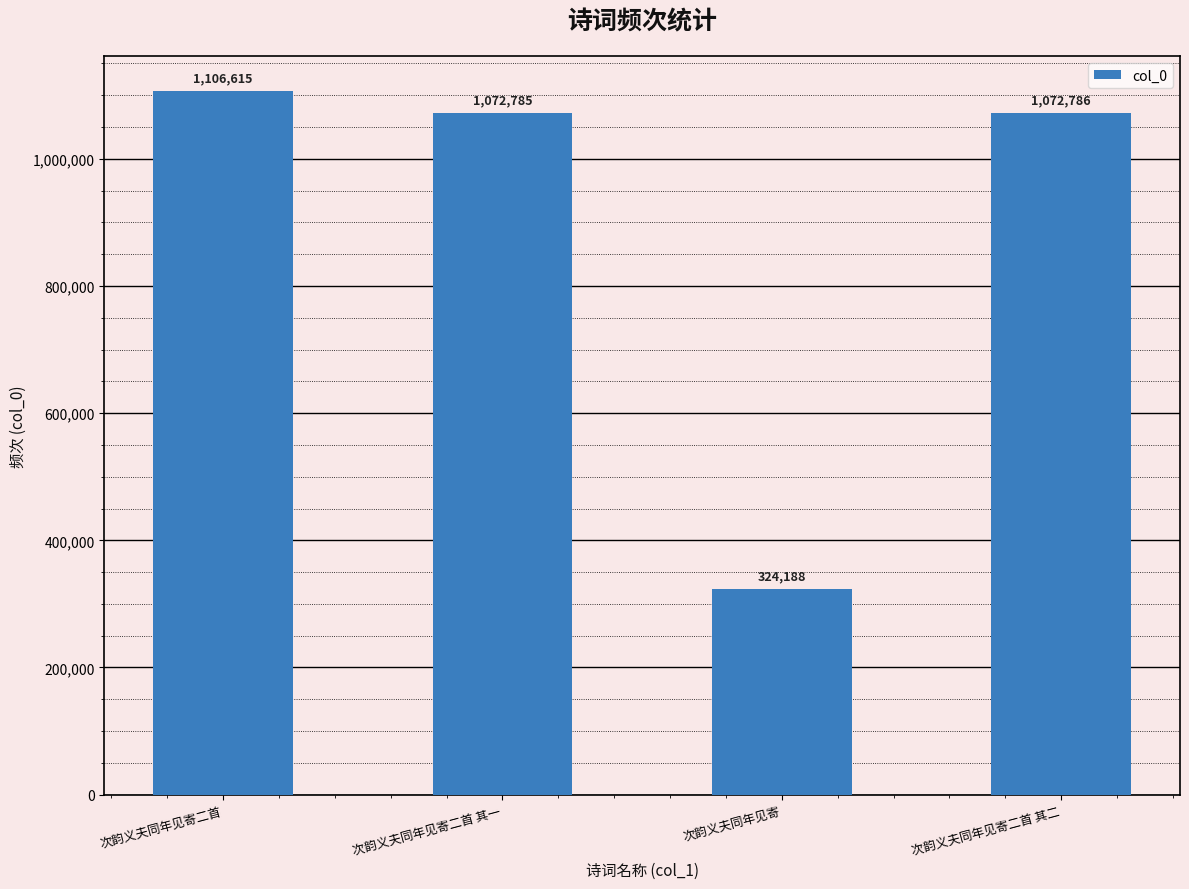

Approximately how many times larger is the value at 次韵义夫同年见寄 compared to 次韵义夫同年见寄二首 其一?

0.3